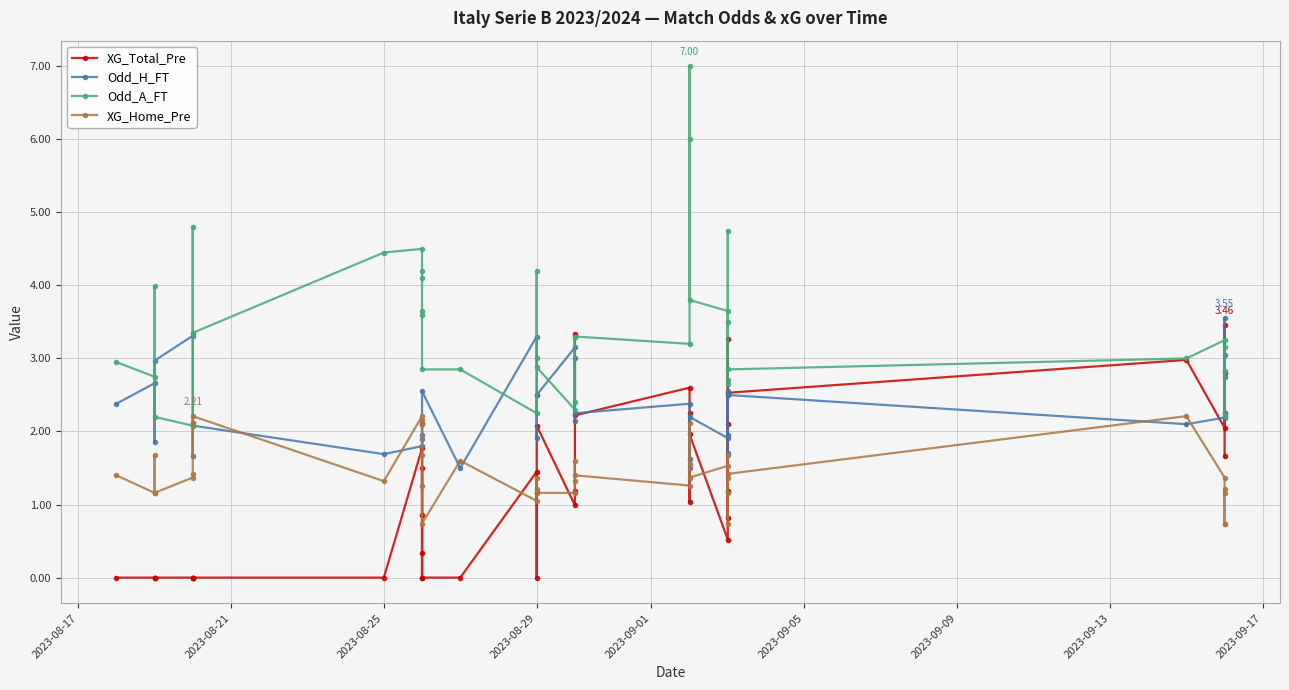

Count the number of data series in this chart.

4